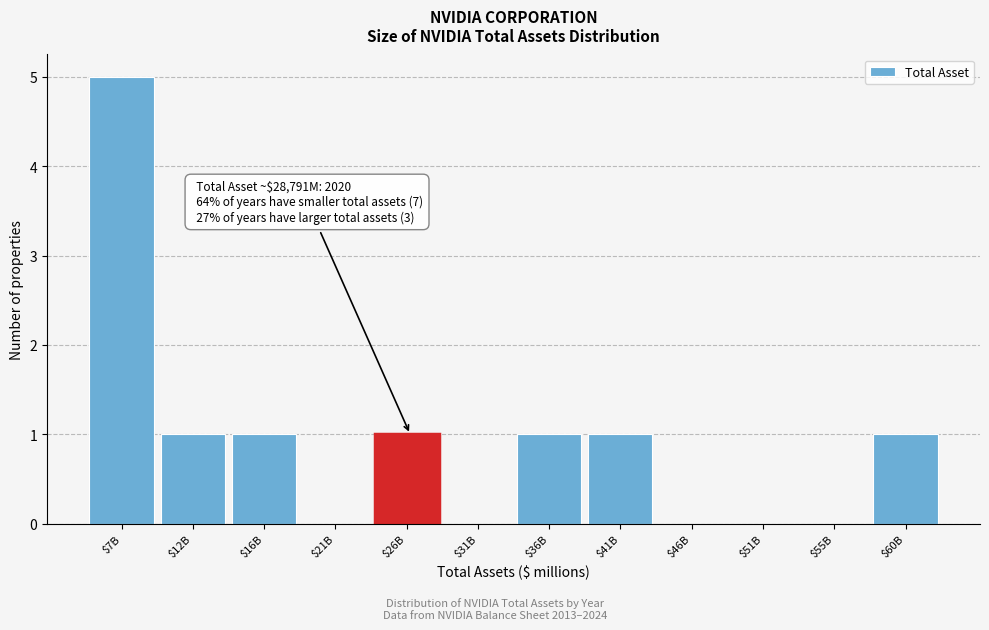

At which category does the chart reach its peak across all series?

$7B